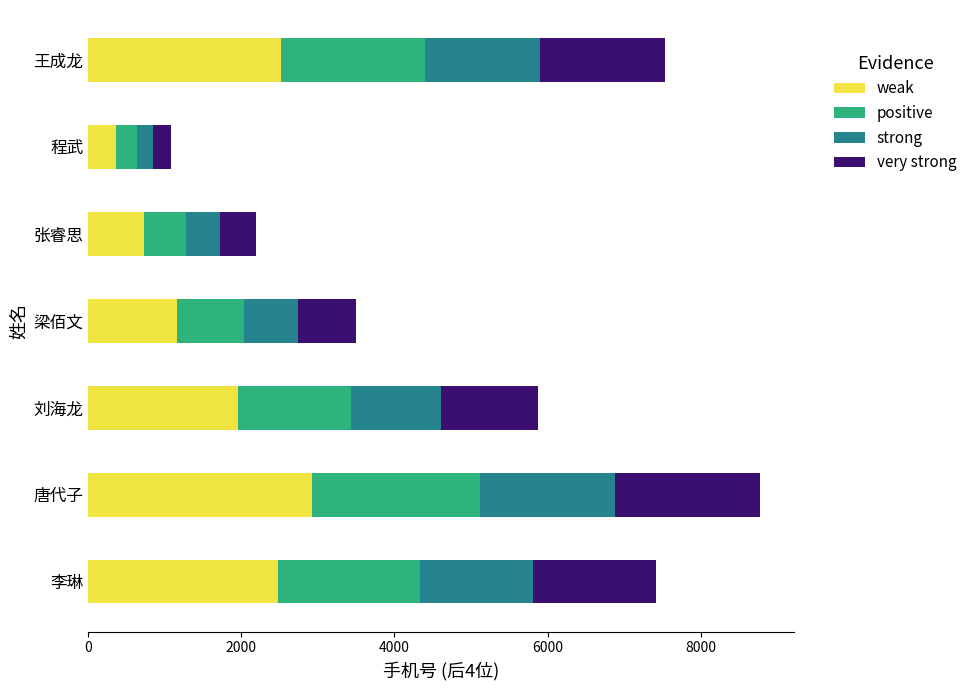

What is the difference between the second highest and minimum values in the weak series?

2151